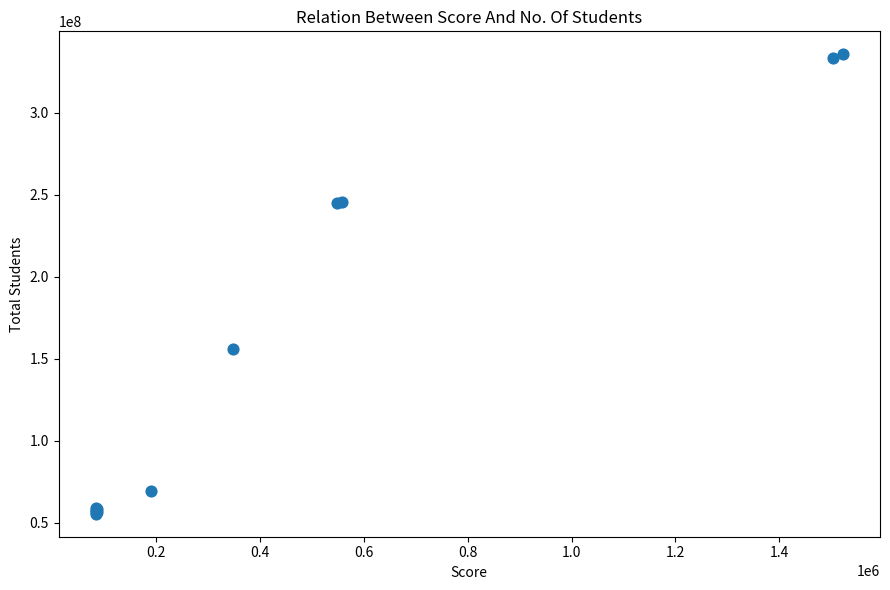

What Y value in the scatter plot is closest to 195671253?

155768139